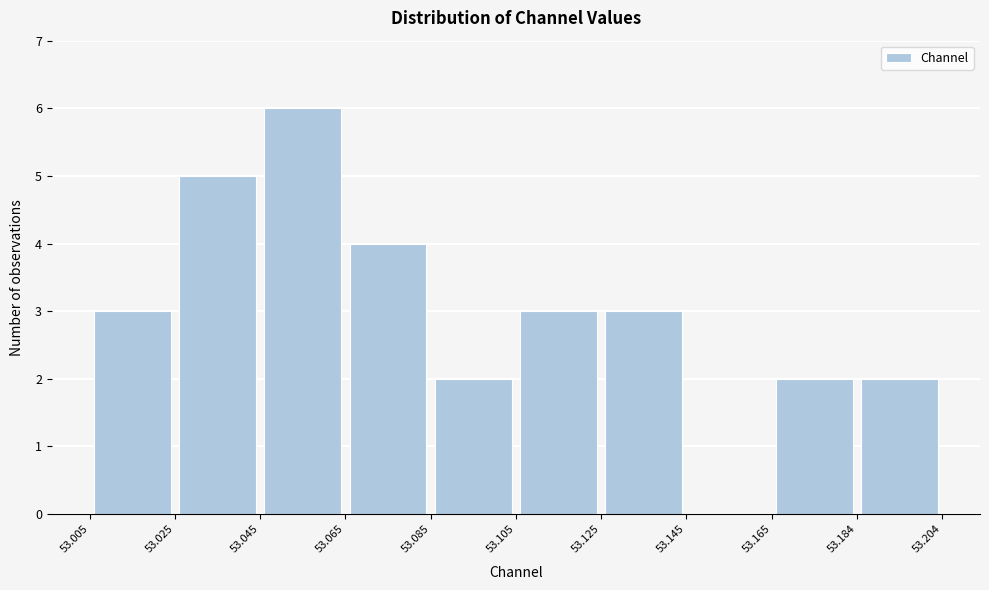

Reading left to right, transcribe this chart: for each bar, give the range it covers on the x-axis and its height. The values are not printed on the chart, so give them approximately, as read against the axis.

53.005 to 53.025: 3
53.025 to 53.045: 5
53.045 to 53.065: 6
53.065 to 53.085: 4
53.085 to 53.105: 2
53.105 to 53.125: 3
53.125 to 53.145: 3
53.145 to 53.165: 0
53.165 to 53.184: 2
53.184 to 53.204: 2